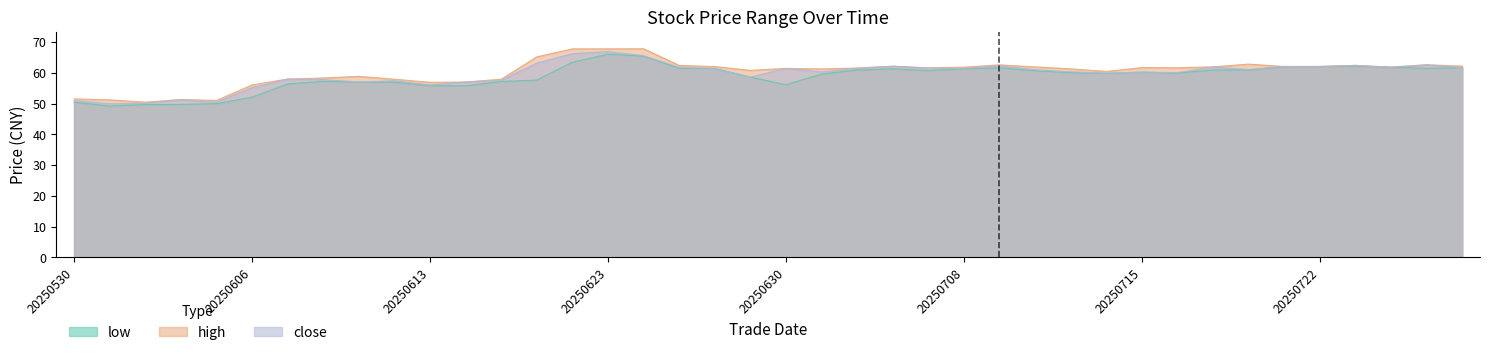

Reading right to left, list all the values displayed in this chart.

low: 61.7	61.4	61.8	62.2	62.0	61.9	60.9	60.9	59.9	60.2	59.8	60.0	60.7	61.6	61.3	60.7	61.3	60.9	59.6	56.1	58.6	61.4	61.5	65.4	66.0	63.4	57.6	57.2	55.8	55.8	56.9	57.0	57.2	56.4	52.1	50.0	49.7	49.6	49.2	50.4
high: 62.2	62.6	61.8	62.4	62.0	62.0	62.8	61.9	61.6	61.7	60.4	61.3	61.9	62.6	61.8	61.6	62.1	61.5	61.3	61.4	60.8	62.0	62.4	67.8	67.8	67.8	65.2	57.9	57.0	56.9	57.9	58.8	58.3	58.0	56.0	51.0	51.3	50.4	51.2	51.5
close: 61.7	62.6	61.8	62.4	62.0	62.0	61.0	61.9	60.0	60.2	59.9	60.3	61.0	62.3	61.4	61.5	62.1	61.5	60.3	61.4	58.6	61.4	61.8	65.6	66.9	66.2	63.1	57.6	57.0	56.0	57.4	57.0	57.8	57.9	55.2	50.4	51.3	50.1	49.9	51.0